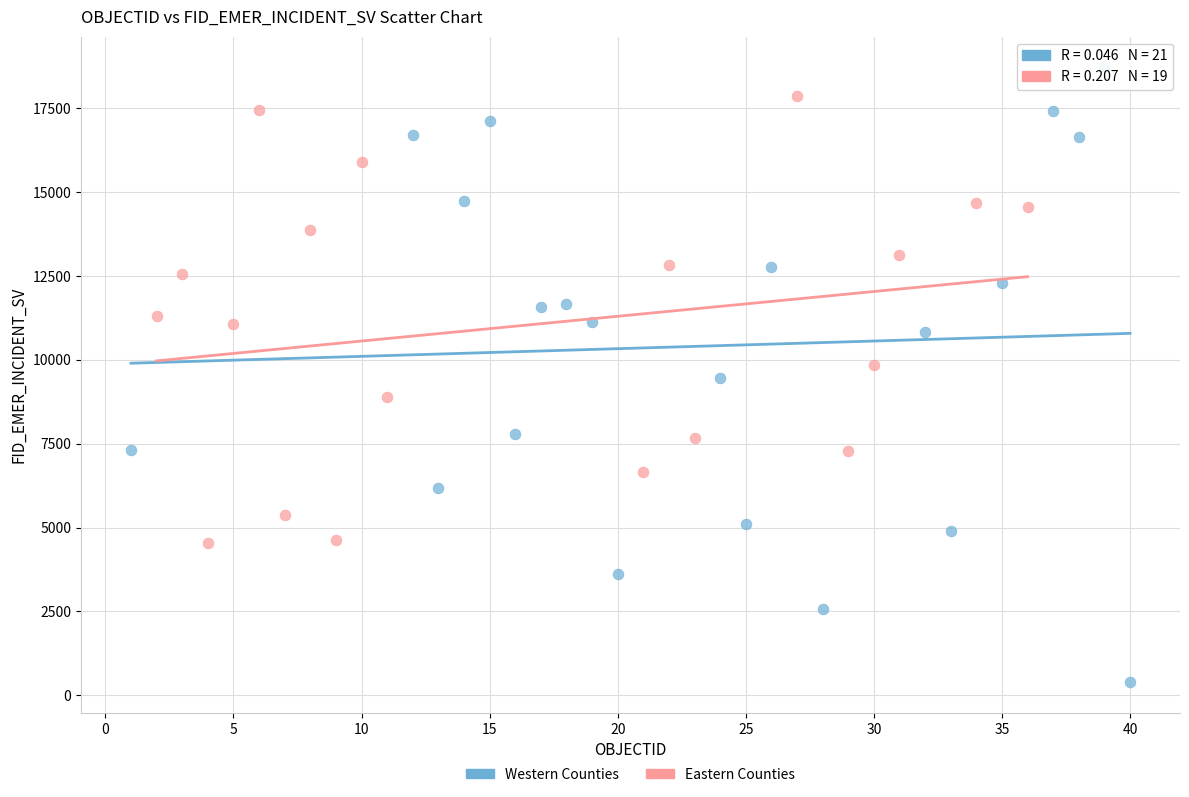

Which series reaches the maximum Y coordinate?

Eastern Counties